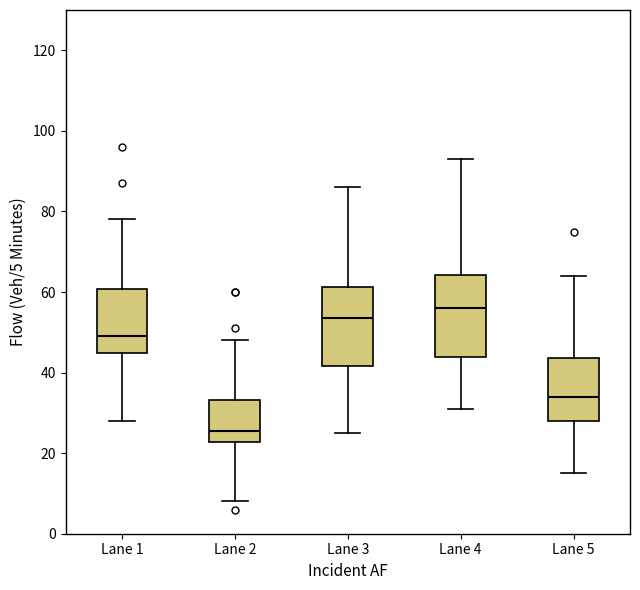

Where is the lower edge of the box for Lane 2 on the y-axis? The values are not printed on the chart, so give them approximately, as read against the axis.

22